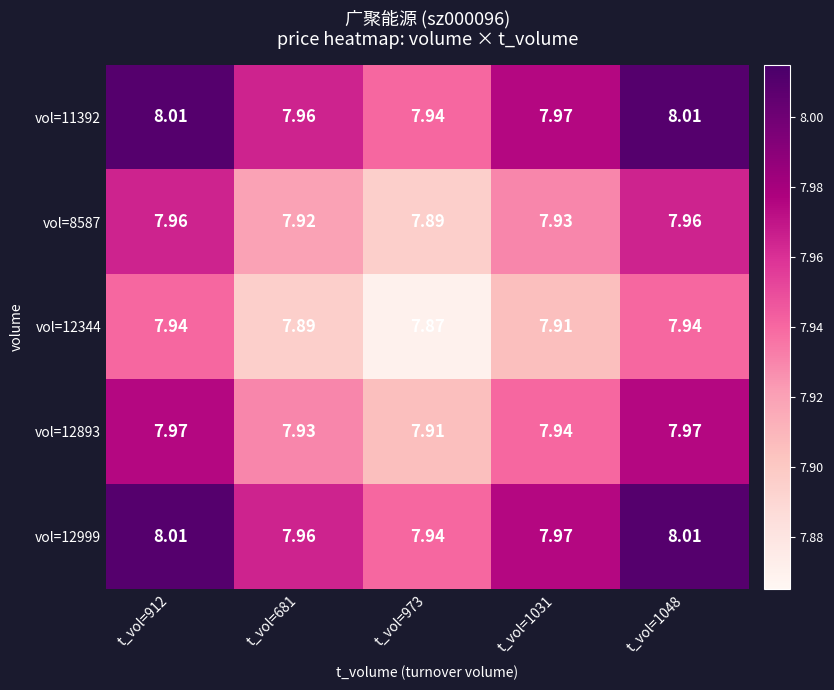

Is the value of vol=12999 at t_vol=1048 greater than the value of vol=8587 at t_vol=912?

Yes